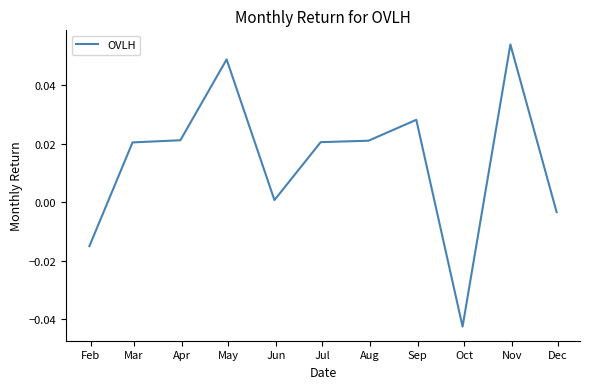

How many points are higher than both their immediate neighbors (excluding endpoints)?

3